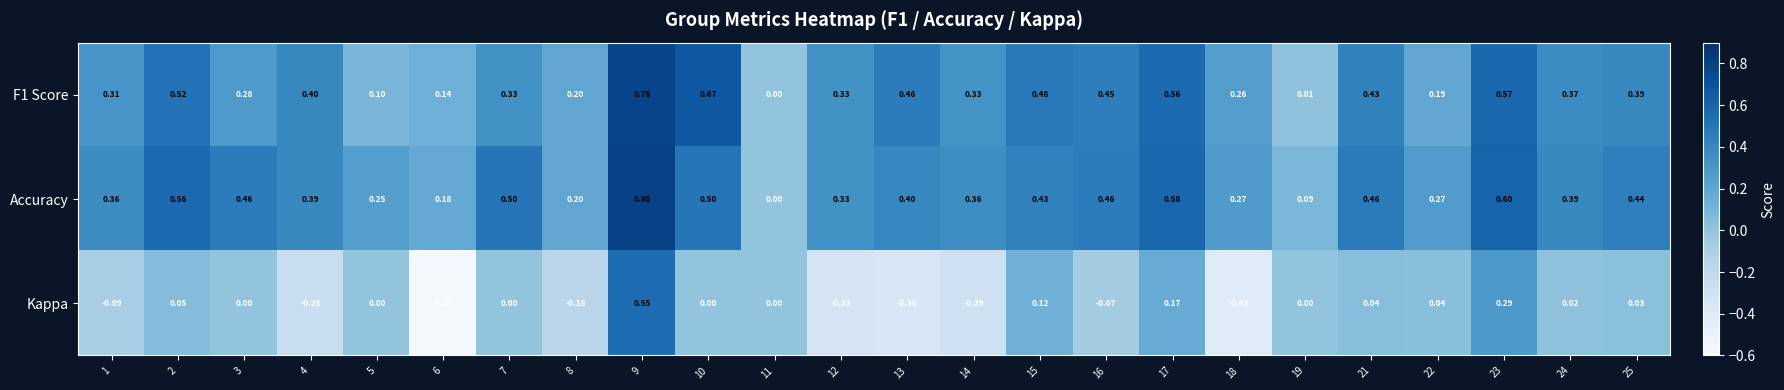

Between 4 and 25, which series saw the biggest shift?

Kappa